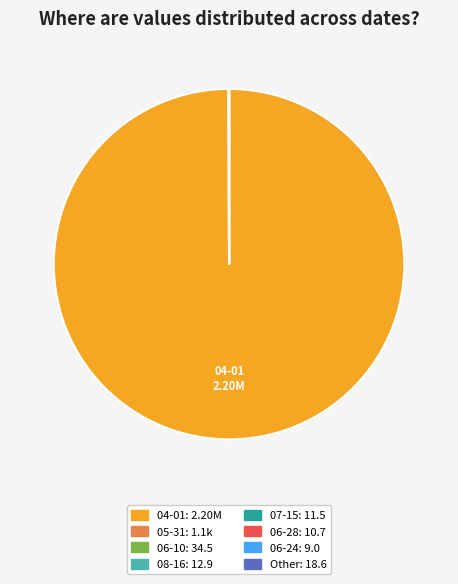

Is there a majority slice in this chart?

Yes